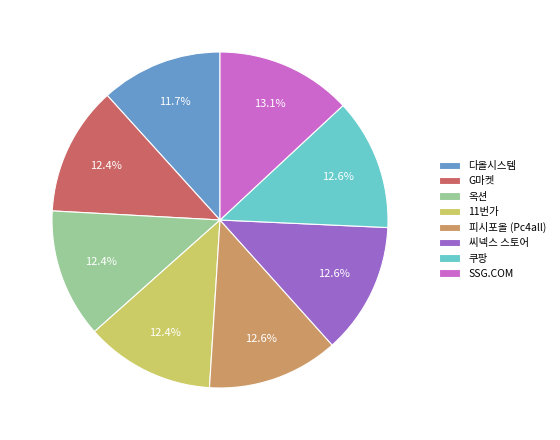

What is the smallest slice in the pie chart?

다올시스템